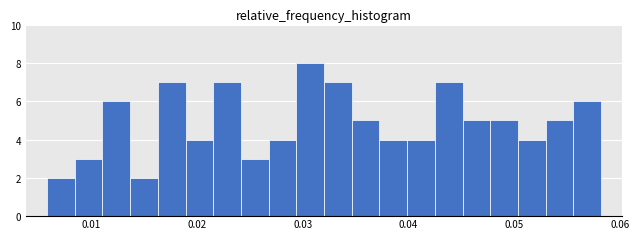

Read against the x-axis, roughly where is the centre of the tallest bar?

0.031